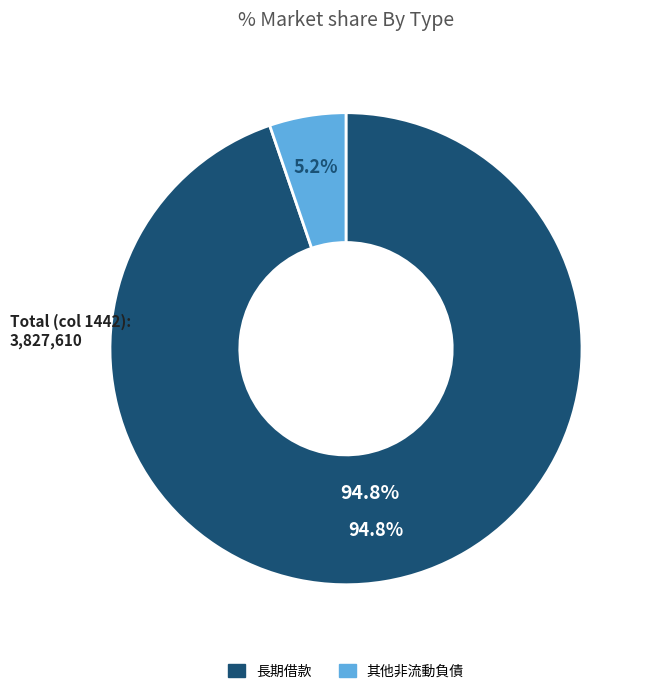

Which category accounts for the majority?

長期借款